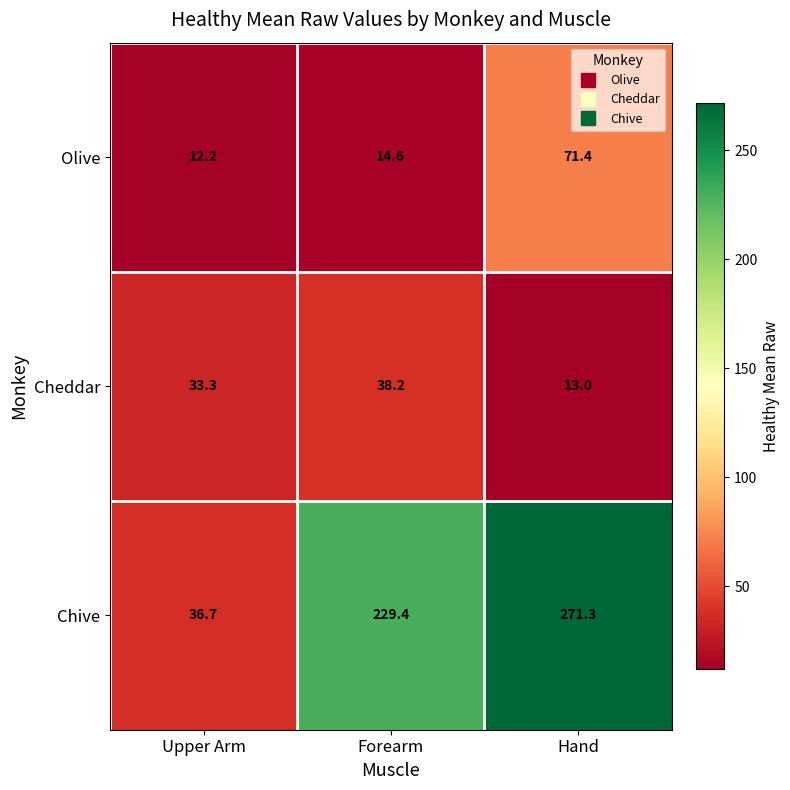

What is the spread (max minus min) of values at Upper Arm?

24.5